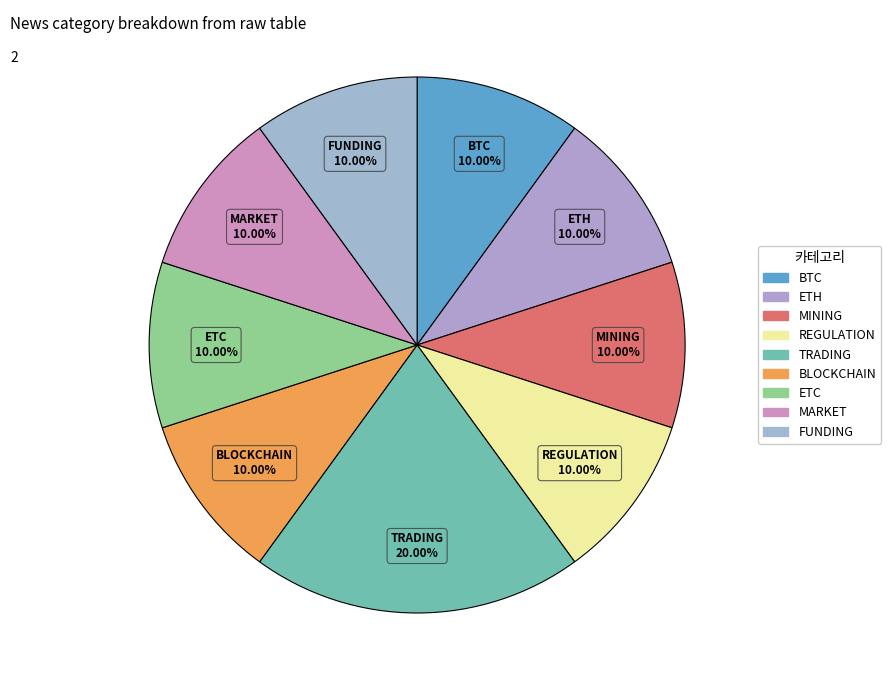

How many segments does this pie chart have?

9